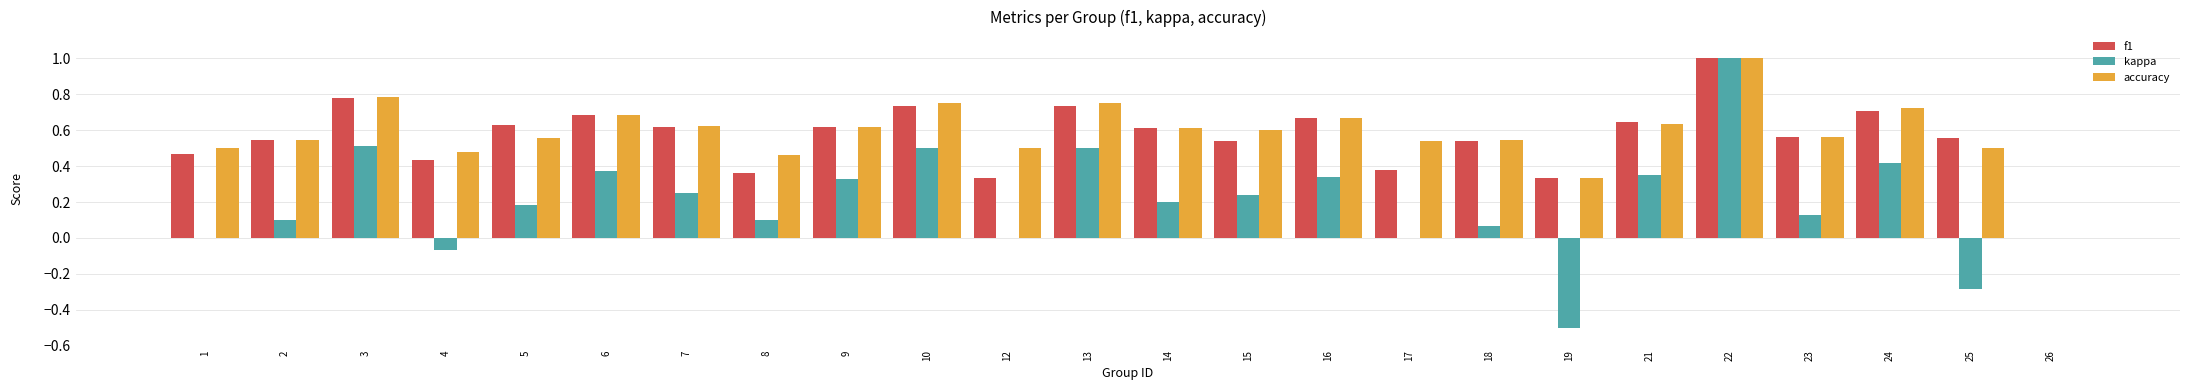

Count the number of categories in the chart.

24